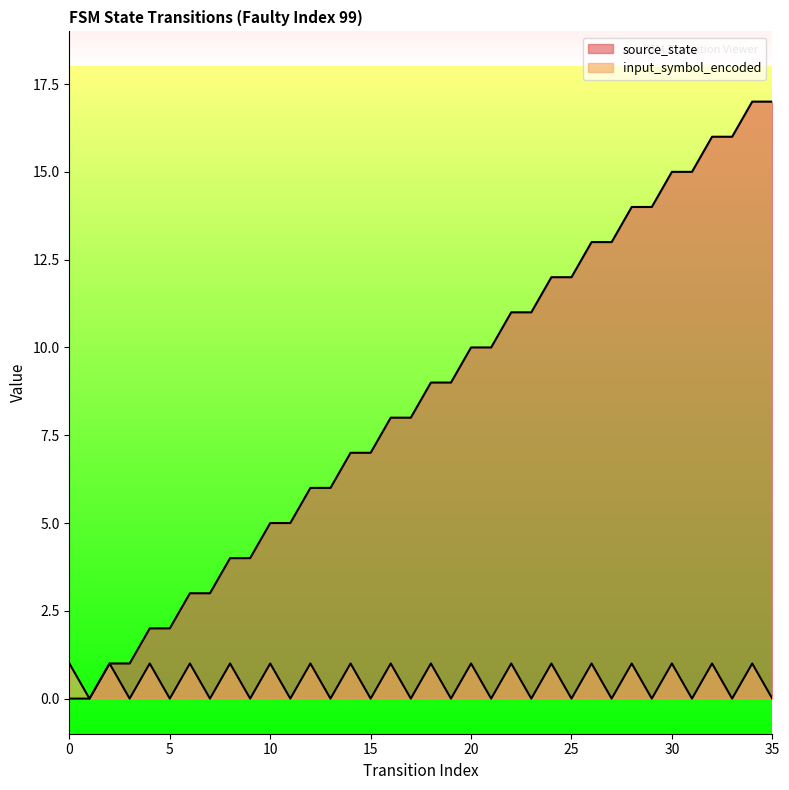

Reading left to right, extract all data points from this chart.

source_state: 0=0	1=0	2=1	3=1	4=2	5=2	6=3	7=3	8=4	9=4	10=5	11=5	12=6	13=6	14=7	15=7	16=8	17=8	18=9	19=9	20=10	21=10	22=11	23=11	24=12	25=12	26=13	27=13	28=14	29=14	30=15	31=15	32=16	33=16	34=17	35=17
input_symbol_encoded: 0=1	1=0	2=1	3=0	4=1	5=0	6=1	7=0	8=1	9=0	10=1	11=0	12=1	13=0	14=1	15=0	16=1	17=0	18=1	19=0	20=1	21=0	22=1	23=0	24=1	25=0	26=1	27=0	28=1	29=0	30=1	31=0	32=1	33=0	34=1	35=0